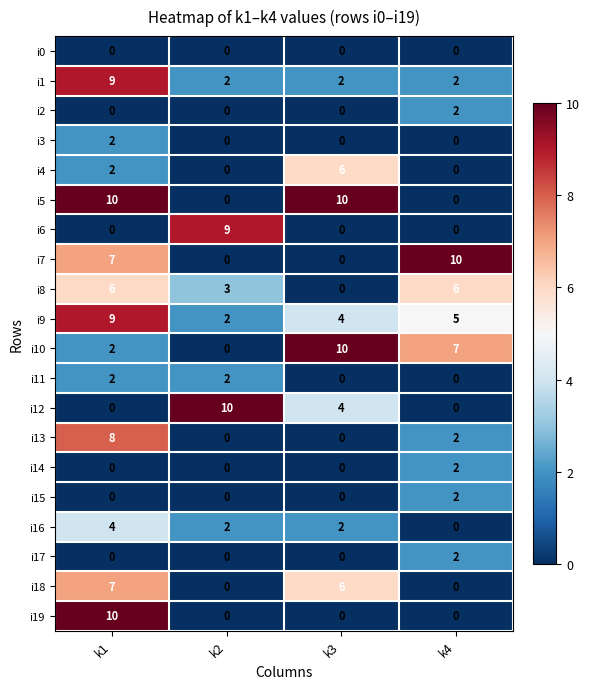

What is the maximum value shown in the chart?

10